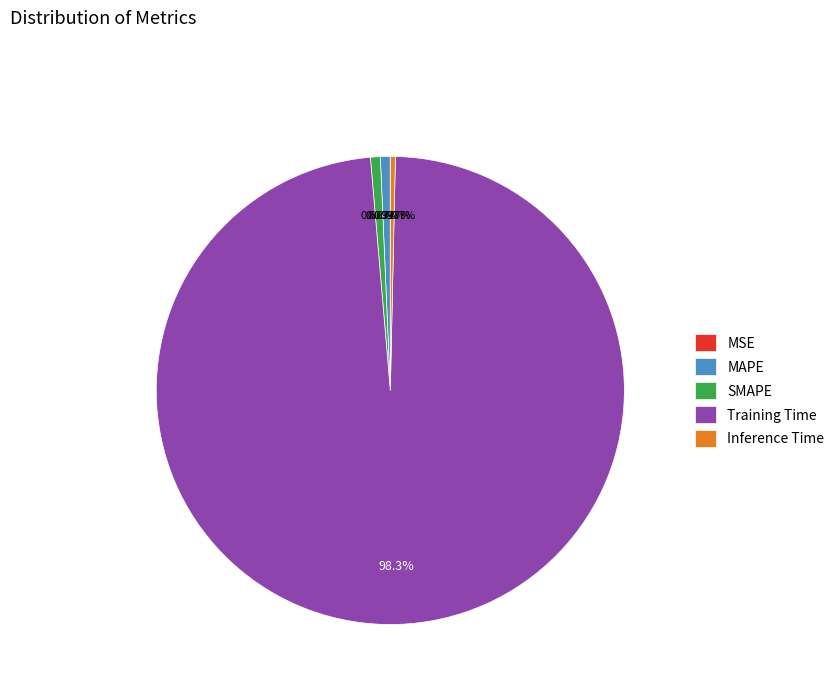

What is the largest slice in the pie chart?

Training Time